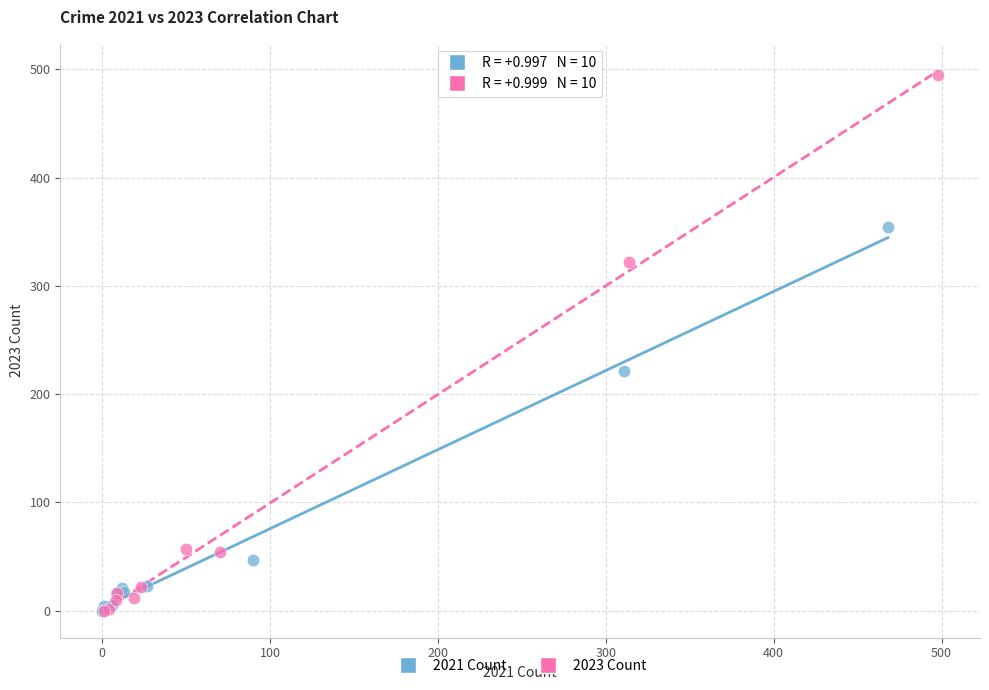

Which series has the widest spread of Y values?

2023 Count